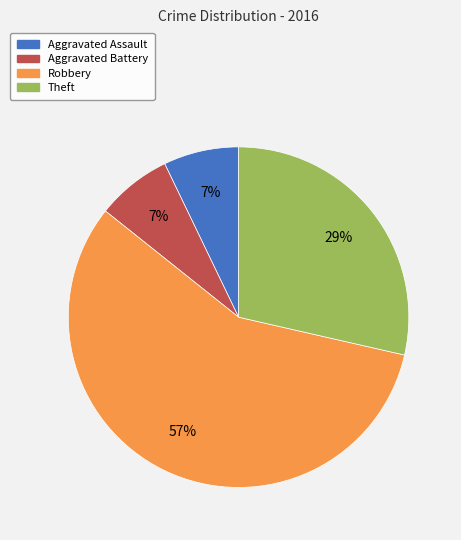

Between Aggravated Battery and Robbery, which is larger?

Robbery